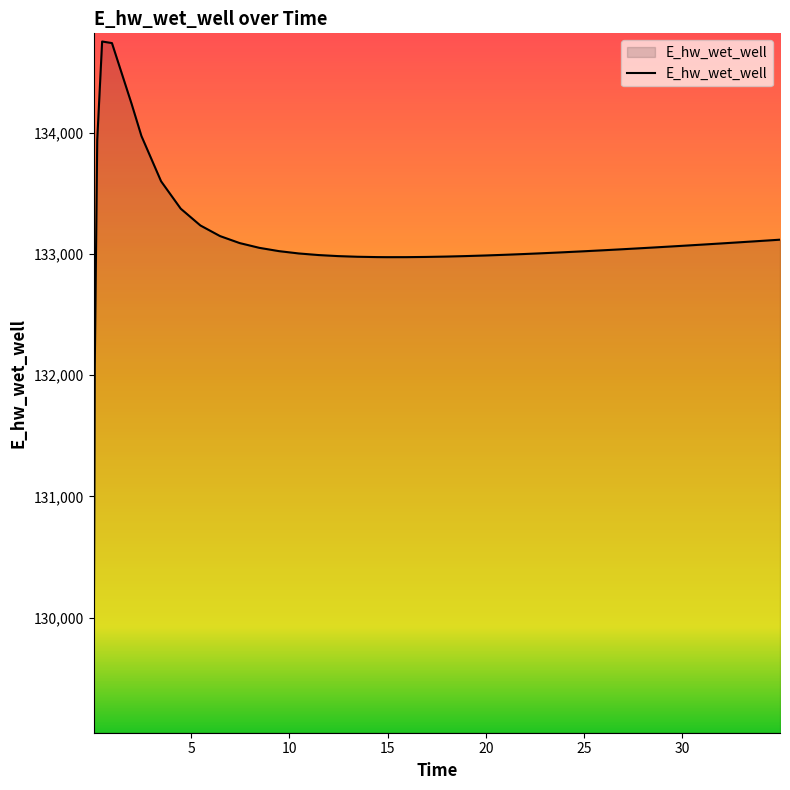

How many values exceed 133037?

20